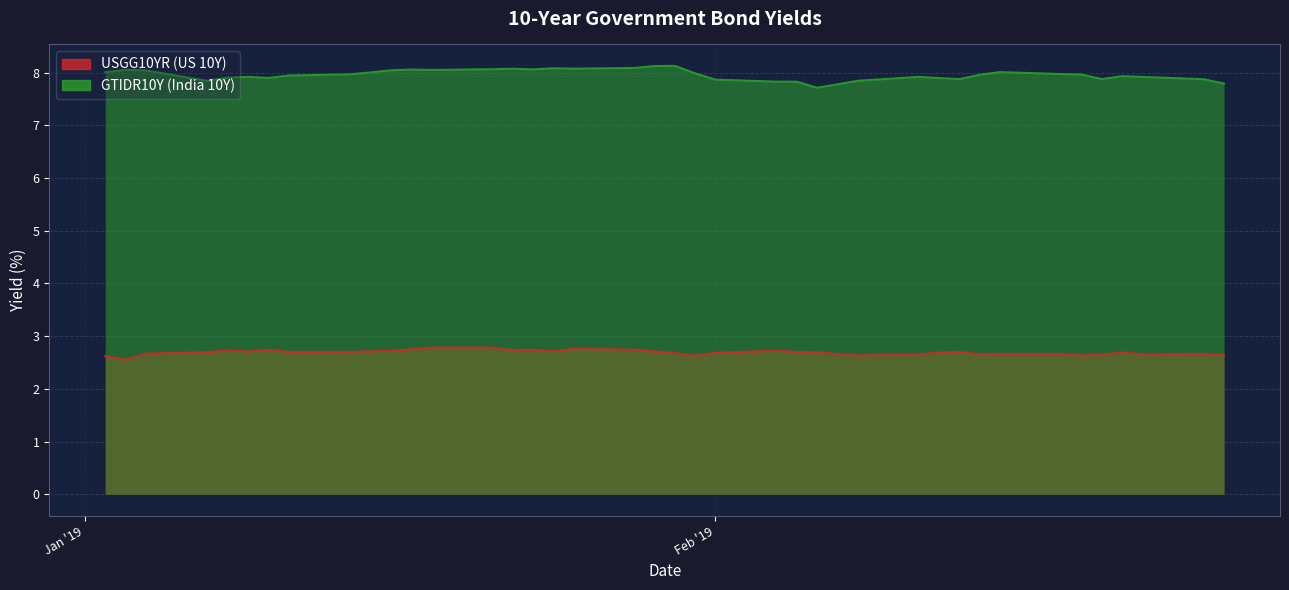

At which label does USGG10YR reach its minimum?

2019-01-03